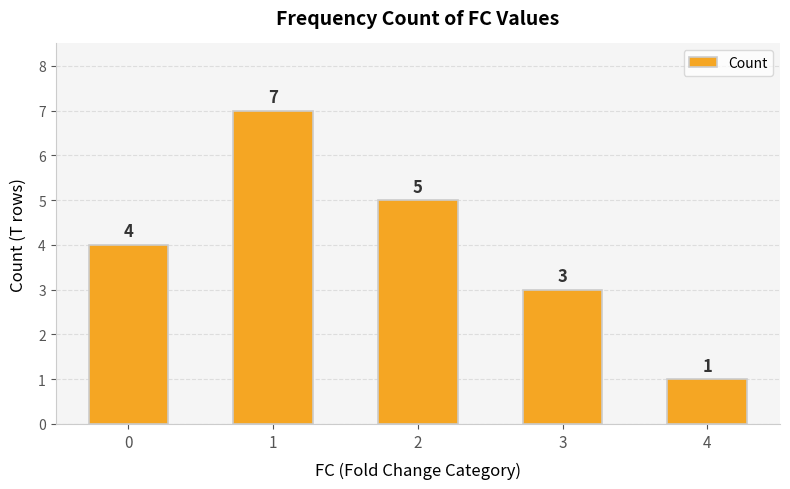

What is the average value?

4